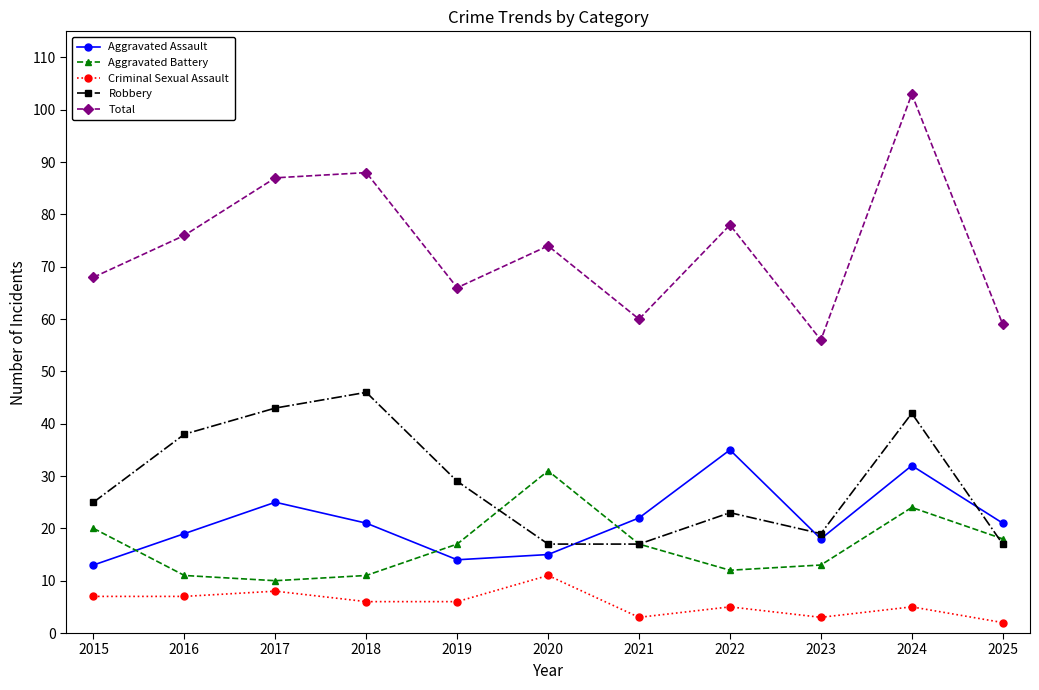

At how many categories does at least one series exceed 52?

11